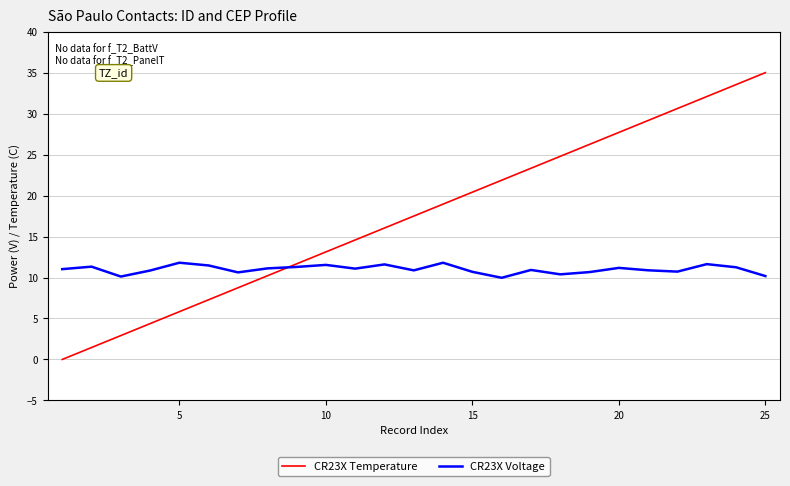

In CR23X Voltage, how many points are lower than both neighbors (excluding endpoints)?

7